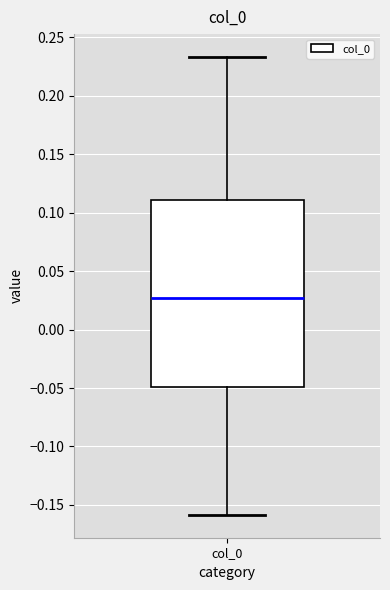

Read this box plot against the y-axis: the position of the median line, the range covered by the box, and the ends of both whiskers. The values are not printed on the chart, so give them approximately, as read against the axis.

median 0.025, box -0.050 to 0.110, whiskers -0.160 to 0.235